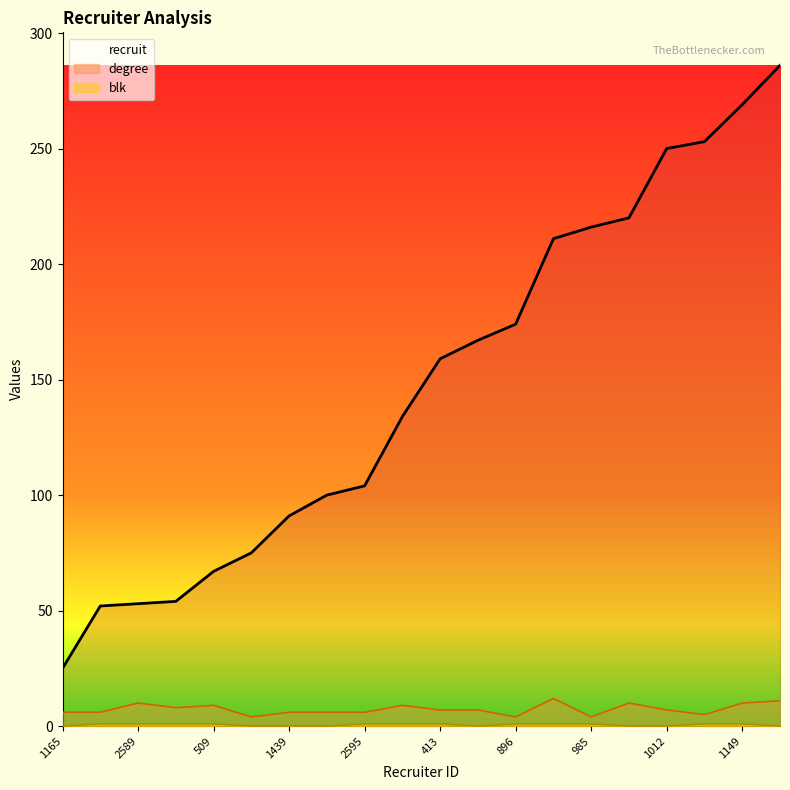

Where is recruit nearest to the value 155?

413